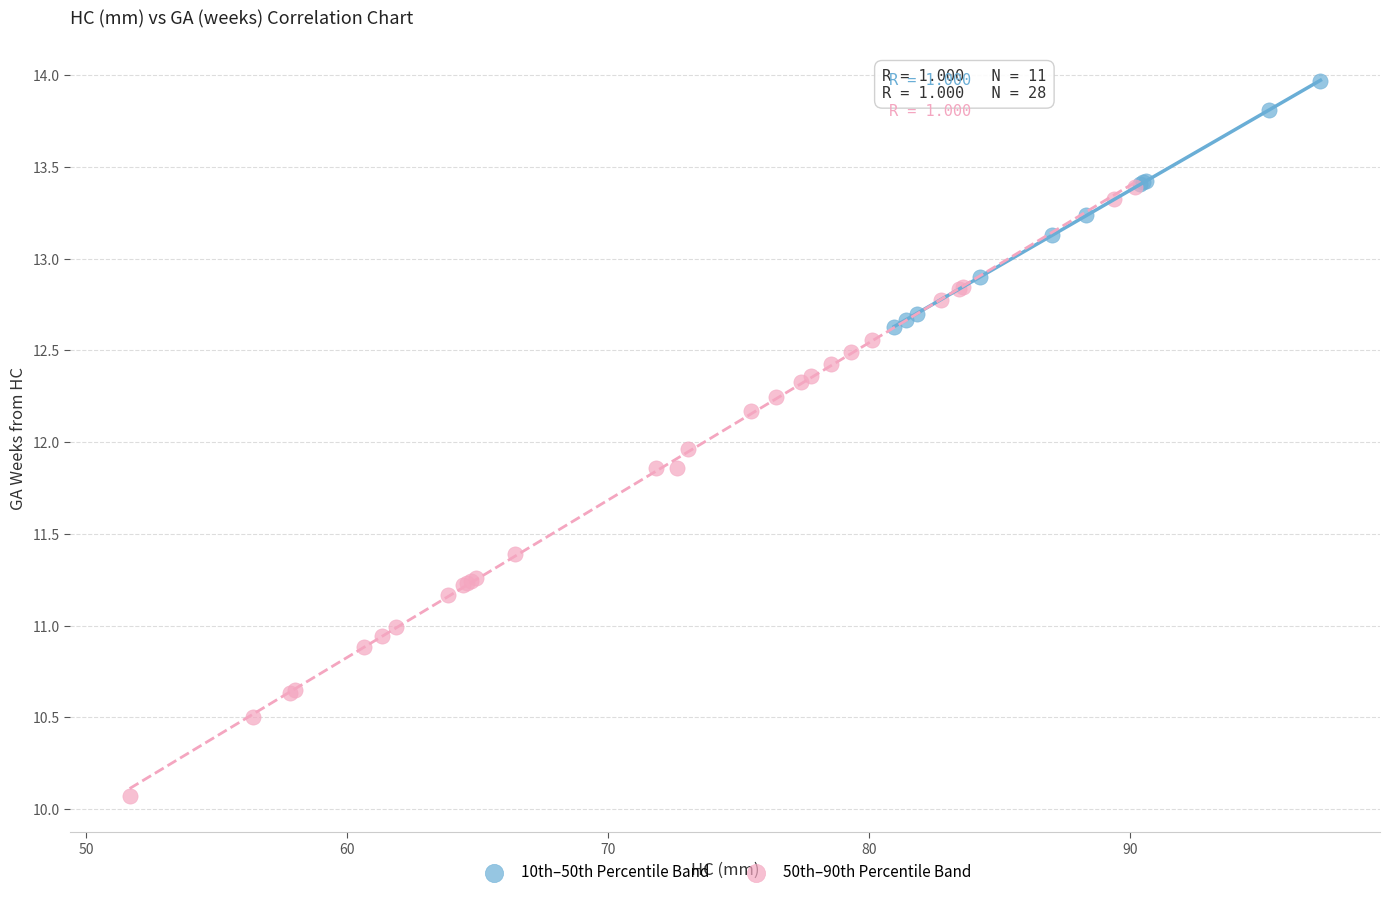

Which series reaches the maximum Y coordinate?

10th–50th Percentile Band